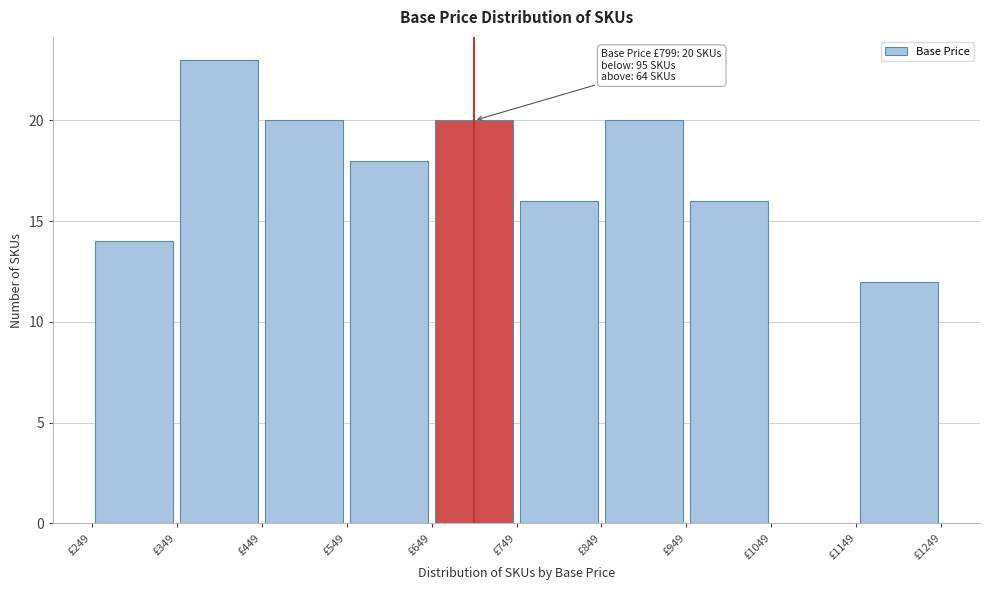

Which range on the x-axis has the tallest bar?

350 to 450